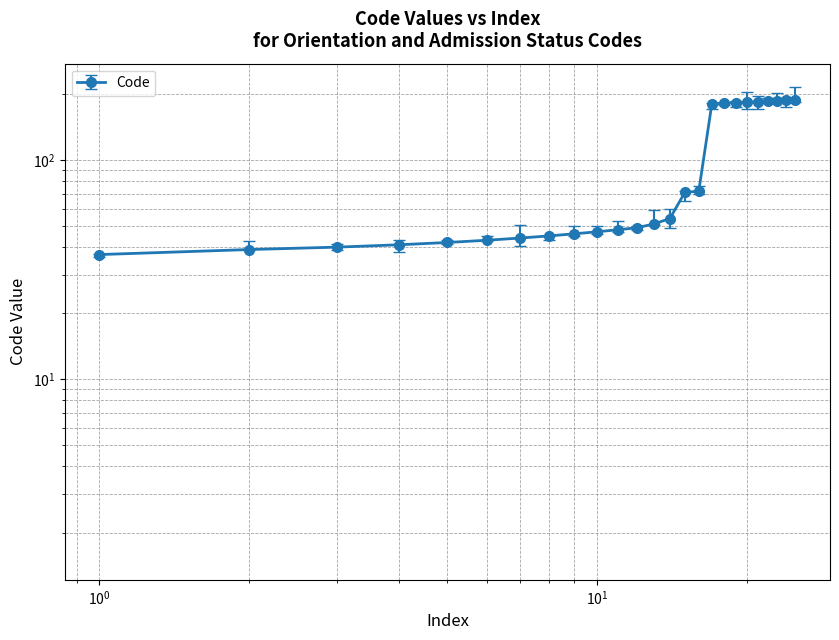

What is the difference between the second highest and second lowest values?

148